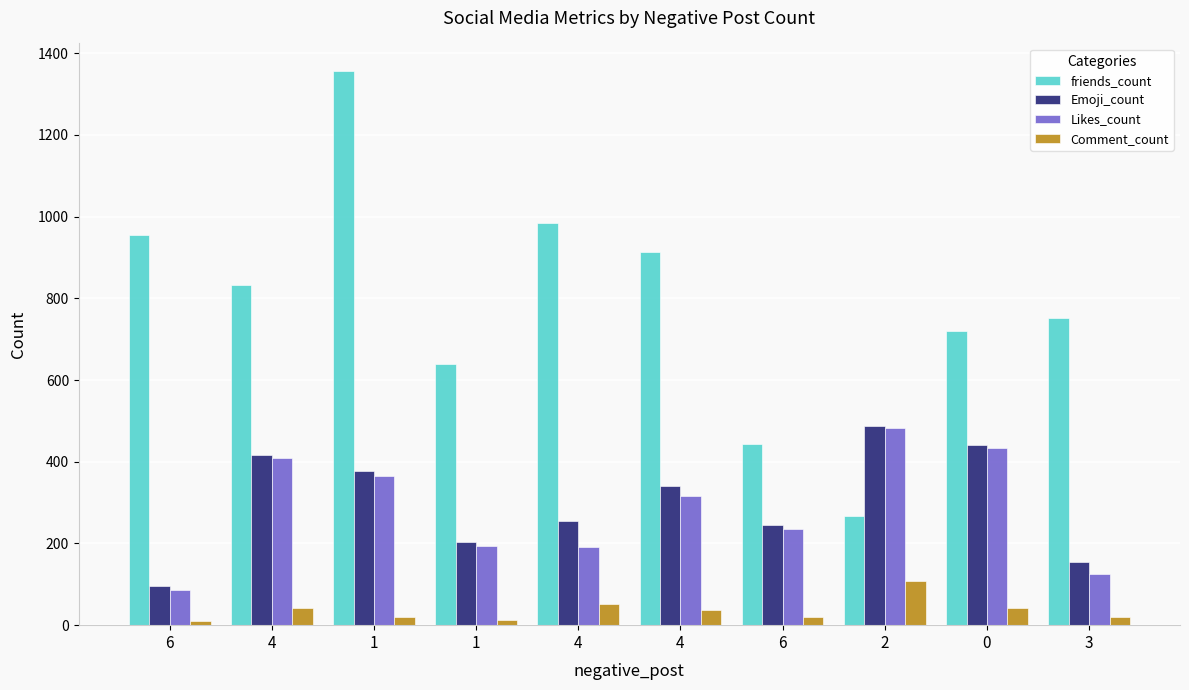

Reading left to right, list all the values displayed in this chart.

friends_count: 954	833	1356	638	984	913	443	267	721	751
Emoji_count: 96	417	378	203	255	340	244	487	442	154
Likes_count: 85	408	365	193	191	315	235	483	433	126
Comment_count: 10	41	20	12	53	37	19	107	43	19